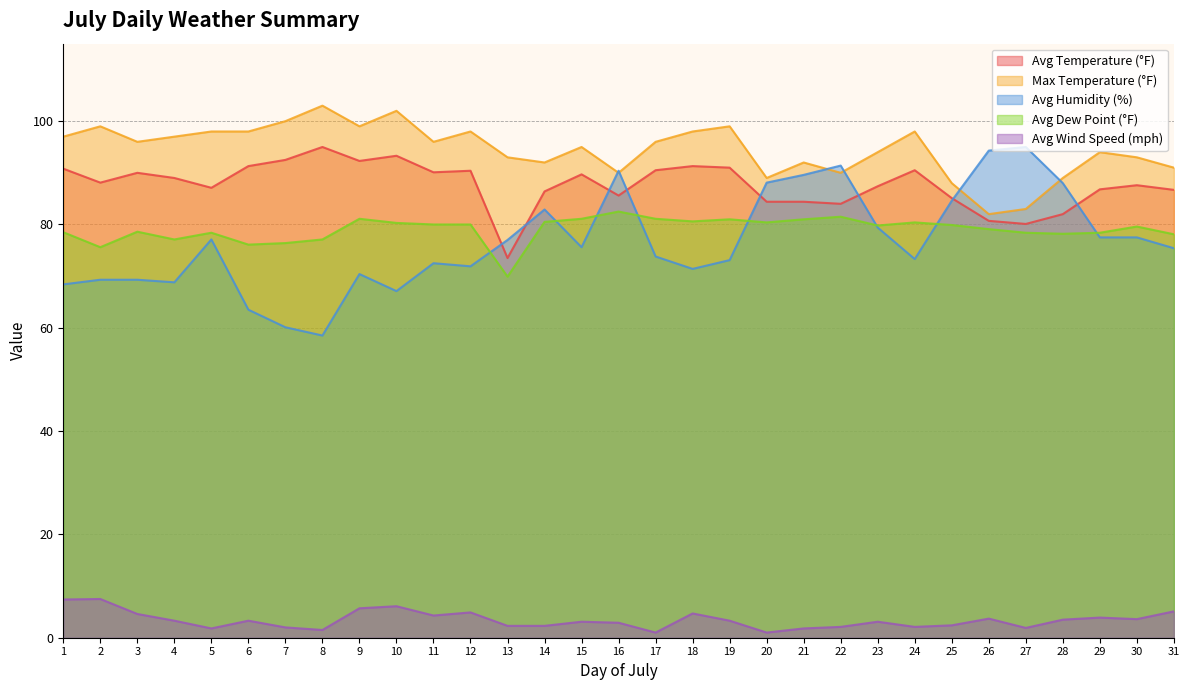

At which label does Avg Wind Speed (mph) reach its peak?

2